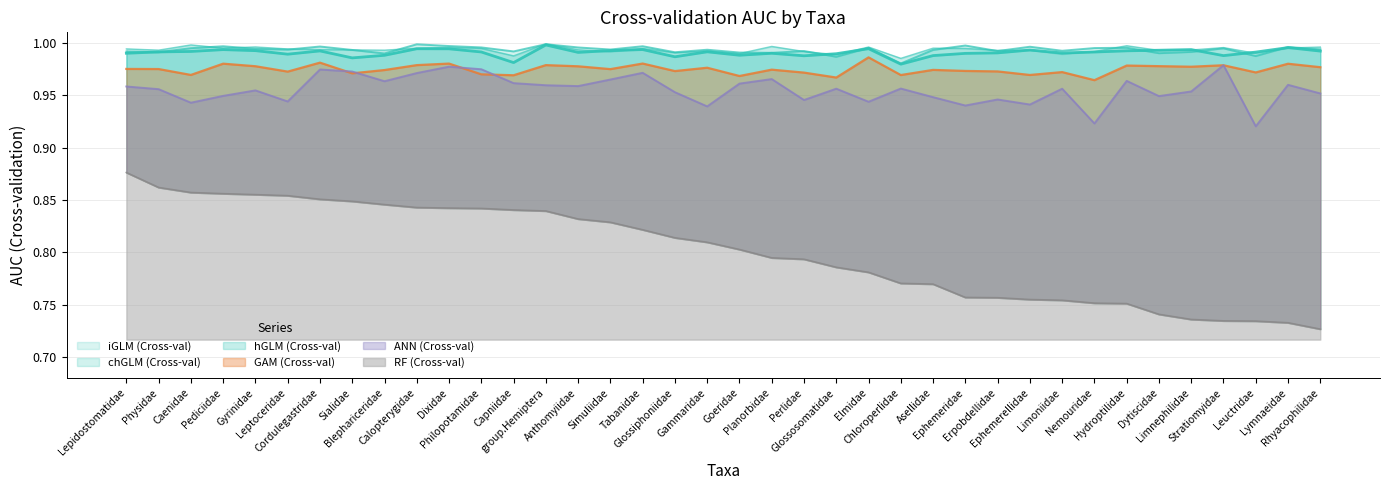

Reading left to right, transcribe all the data shown in this chart.

RF (Cross-val): Lepidostomatidae=0.9	Physidae=0.9	Caenidae=0.9	Pediciidae=0.9	Gyrinidae=0.9	Leptoceridae=0.9	Cordulegastridae=0.9	Sialidae=0.8	Blephariceridae=0.8	Calopterygidae=0.8	Dixidae=0.8	Philopotamidae=0.8	Capniidae=0.8	group.Hemiptera=0.8	Anthomyiidae=0.8	Simuliidae=0.8	Tabanidae=0.8	Glossiphoniidae=0.8	Gammaridae=0.8	Goeridae=0.8	Planorbidae=0.8	Perlidae=0.8	Glossosomatidae=0.8	Elmidae=0.8	Chloroperlidae=0.8	Asellidae=0.8	Ephemeridae=0.8	Erpobdellidae=0.8	Ephemerellidae=0.8	Limoniidae=0.8	Nemouridae=0.8	Hydroptilidae=0.8	Dytiscidae=0.7	Limnephilidae=0.7	Stratiomyidae=0.7	Leuctridae=0.7	Lymnaeidae=0.7	Rhyacophilidae=0.7
iGLM (Cross-val): Lepidostomatidae=1.0	Physidae=1.0	Caenidae=1.0	Pediciidae=1.0	Gyrinidae=1.0	Leptoceridae=1.0	Cordulegastridae=1.0	Sialidae=1.0	Blephariceridae=1.0	Calopterygidae=1.0	Dixidae=1.0	Philopotamidae=1.0	Capniidae=1.0	group.Hemiptera=1.0	Anthomyiidae=1.0	Simuliidae=1.0	Tabanidae=1.0	Glossiphoniidae=1.0	Gammaridae=1.0	Goeridae=1.0	Planorbidae=1.0	Perlidae=1.0	Glossosomatidae=1.0	Elmidae=1.0	Chloroperlidae=1.0	Asellidae=1.0	Ephemeridae=1.0	Erpobdellidae=1.0	Ephemerellidae=1.0	Limoniidae=1.0	Nemouridae=1.0	Hydroptilidae=1.0	Dytiscidae=1.0	Limnephilidae=1.0	Stratiomyidae=1.0	Leuctridae=1.0	Lymnaeidae=1.0	Rhyacophilidae=1.0
chGLM (Cross-val): Lepidostomatidae=1.0	Physidae=1.0	Caenidae=1.0	Pediciidae=1.0	Gyrinidae=1.0	Leptoceridae=1.0	Cordulegastridae=1.0	Sialidae=1.0	Blephariceridae=1.0	Calopterygidae=1.0	Dixidae=1.0	Philopotamidae=1.0	Capniidae=1.0	group.Hemiptera=1.0	Anthomyiidae=1.0	Simuliidae=1.0	Tabanidae=1.0	Glossiphoniidae=1.0	Gammaridae=1.0	Goeridae=1.0	Planorbidae=1.0	Perlidae=1.0	Glossosomatidae=1.0	Elmidae=1.0	Chloroperlidae=1.0	Asellidae=1.0	Ephemeridae=1.0	Erpobdellidae=1.0	Ephemerellidae=1.0	Limoniidae=1.0	Nemouridae=1.0	Hydroptilidae=1.0	Dytiscidae=1.0	Limnephilidae=1.0	Stratiomyidae=1.0	Leuctridae=1.0	Lymnaeidae=1.0	Rhyacophilidae=1.0
hGLM (Cross-val): Lepidostomatidae=1.0	Physidae=1.0	Caenidae=1.0	Pediciidae=1.0	Gyrinidae=1.0	Leptoceridae=1.0	Cordulegastridae=1.0	Sialidae=1.0	Blephariceridae=1.0	Calopterygidae=1.0	Dixidae=1.0	Philopotamidae=1.0	Capniidae=1.0	group.Hemiptera=1.0	Anthomyiidae=1.0	Simuliidae=1.0	Tabanidae=1.0	Glossiphoniidae=1.0	Gammaridae=1.0	Goeridae=1.0	Planorbidae=1.0	Perlidae=1.0	Glossosomatidae=1.0	Elmidae=1.0	Chloroperlidae=1.0	Asellidae=1.0	Ephemeridae=1.0	Erpobdellidae=1.0	Ephemerellidae=1.0	Limoniidae=1.0	Nemouridae=1.0	Hydroptilidae=1.0	Dytiscidae=1.0	Limnephilidae=1.0	Stratiomyidae=1.0	Leuctridae=1.0	Lymnaeidae=1.0	Rhyacophilidae=1.0
GAM (Cross-val): Lepidostomatidae=1.0	Physidae=1.0	Caenidae=1.0	Pediciidae=1.0	Gyrinidae=1.0	Leptoceridae=1.0	Cordulegastridae=1.0	Sialidae=1.0	Blephariceridae=1.0	Calopterygidae=1.0	Dixidae=1.0	Philopotamidae=1.0	Capniidae=1.0	group.Hemiptera=1.0	Anthomyiidae=1.0	Simuliidae=1.0	Tabanidae=1.0	Glossiphoniidae=1.0	Gammaridae=1.0	Goeridae=1.0	Planorbidae=1.0	Perlidae=1.0	Glossosomatidae=1.0	Elmidae=1.0	Chloroperlidae=1.0	Asellidae=1.0	Ephemeridae=1.0	Erpobdellidae=1.0	Ephemerellidae=1.0	Limoniidae=1.0	Nemouridae=1.0	Hydroptilidae=1.0	Dytiscidae=1.0	Limnephilidae=1.0	Stratiomyidae=1.0	Leuctridae=1.0	Lymnaeidae=1.0	Rhyacophilidae=1.0
ANN (Cross-val): Lepidostomatidae=1.0	Physidae=1.0	Caenidae=0.9	Pediciidae=0.9	Gyrinidae=1.0	Leptoceridae=0.9	Cordulegastridae=1.0	Sialidae=1.0	Blephariceridae=1.0	Calopterygidae=1.0	Dixidae=1.0	Philopotamidae=1.0	Capniidae=1.0	group.Hemiptera=1.0	Anthomyiidae=1.0	Simuliidae=1.0	Tabanidae=1.0	Glossiphoniidae=1.0	Gammaridae=0.9	Goeridae=1.0	Planorbidae=1.0	Perlidae=0.9	Glossosomatidae=1.0	Elmidae=0.9	Chloroperlidae=1.0	Asellidae=0.9	Ephemeridae=0.9	Erpobdellidae=0.9	Ephemerellidae=0.9	Limoniidae=1.0	Nemouridae=0.9	Hydroptilidae=1.0	Dytiscidae=0.9	Limnephilidae=1.0	Stratiomyidae=1.0	Leuctridae=0.9	Lymnaeidae=1.0	Rhyacophilidae=1.0